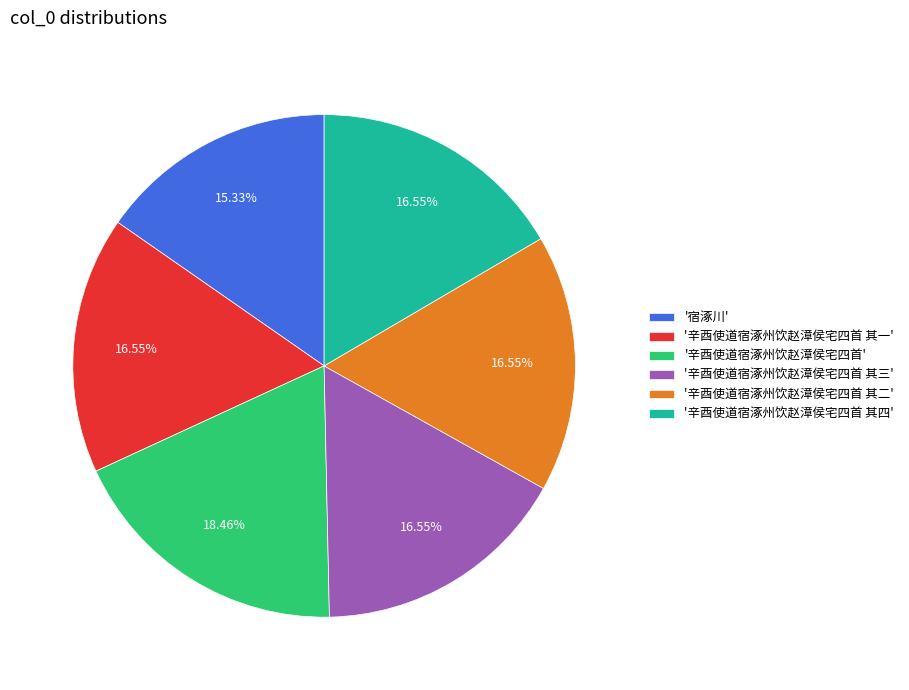

What is the smallest slice in the pie chart?

'宿涿川'